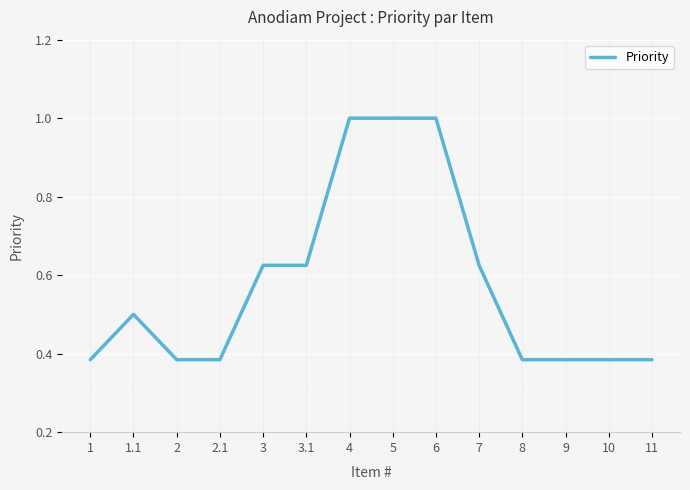

How many categories are shown in the chart?

14